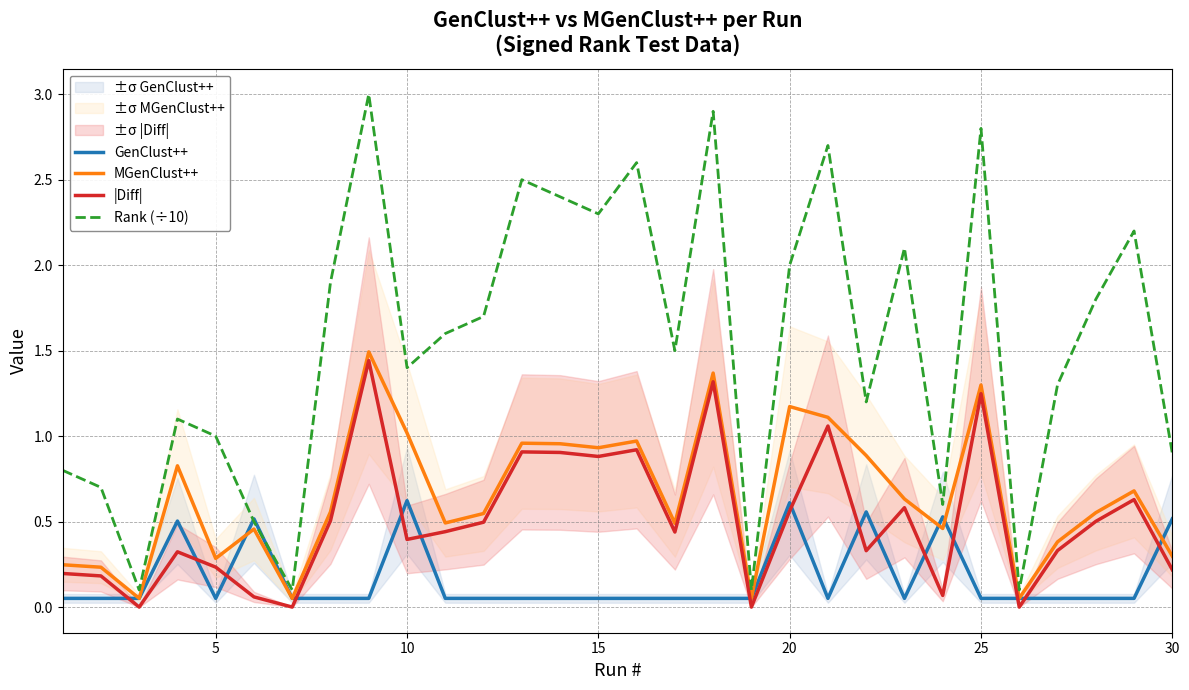

What is the maximum value for GenClust++?

0.6